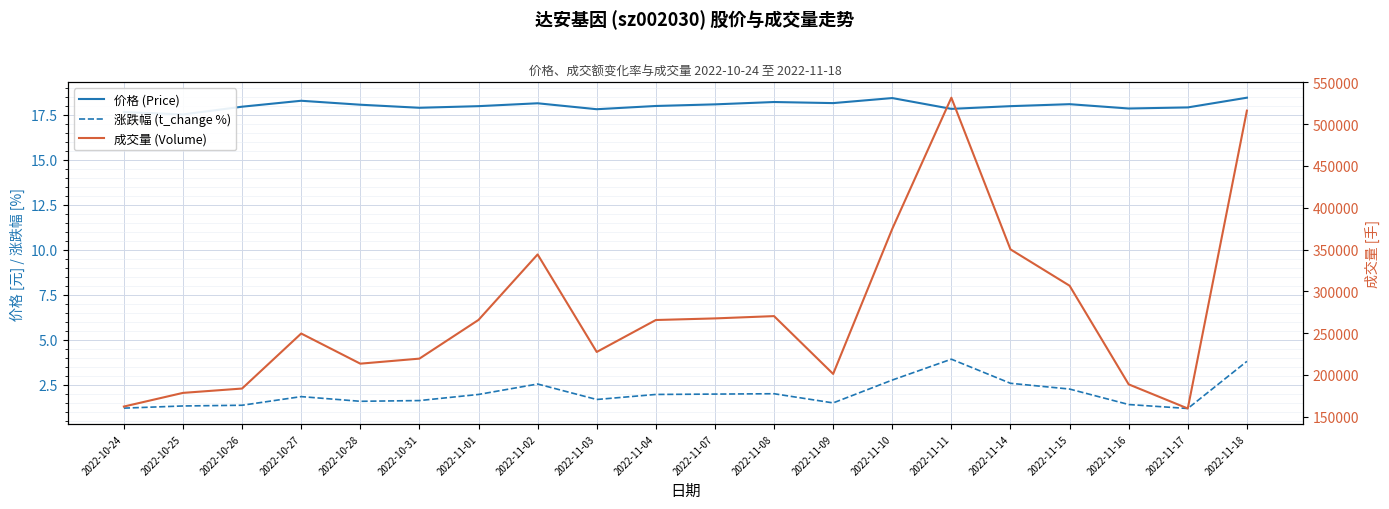

Where does the 成交量 (Volume) series first go above 265694?

2022-11-01